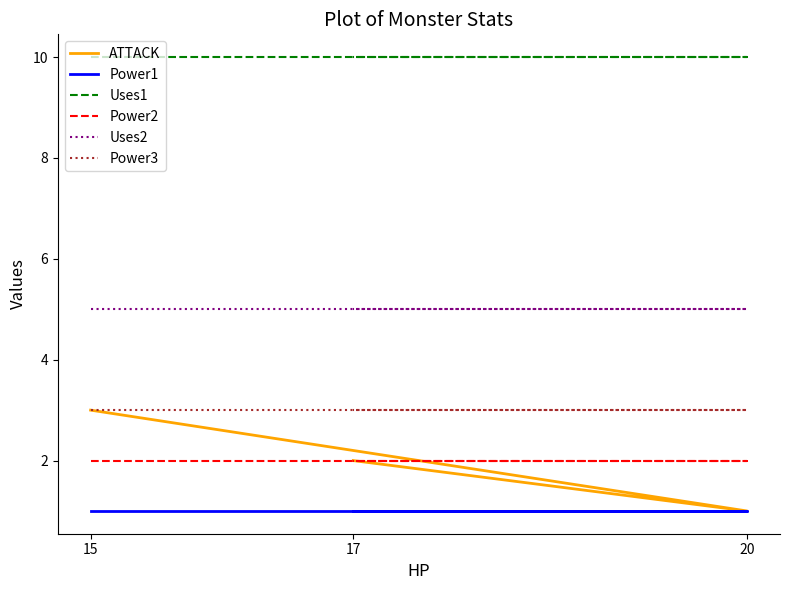

Which has a higher value, 20 or 17?

17